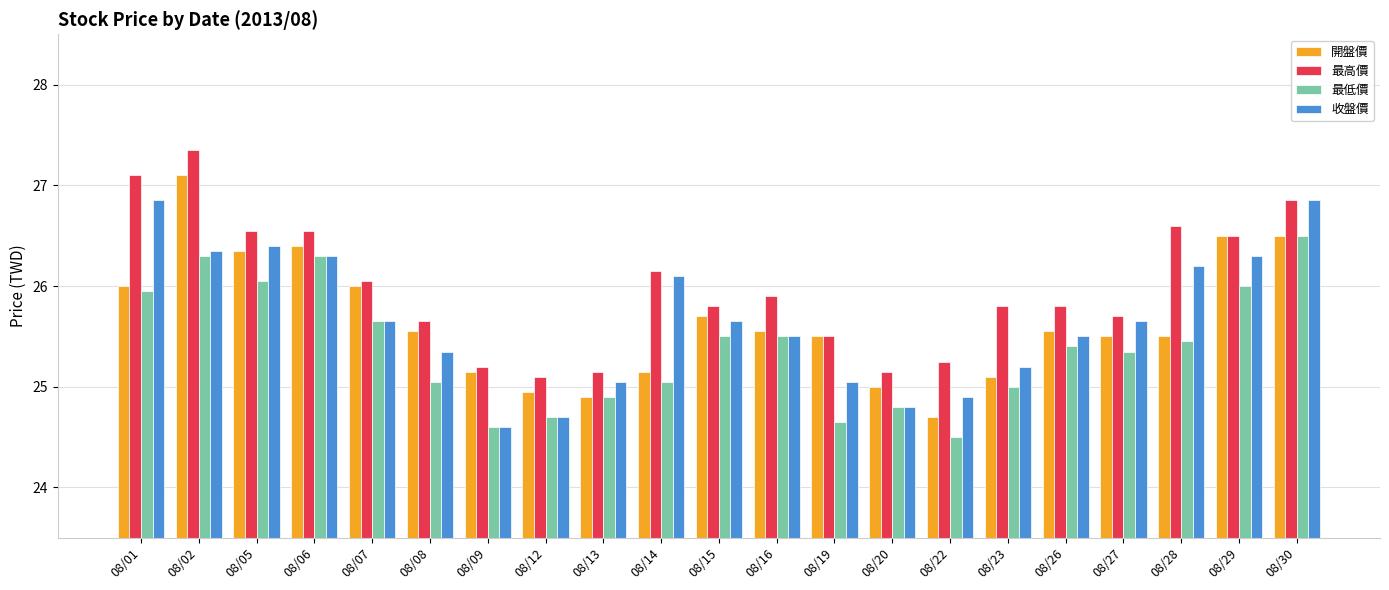

Which series changed the most between 08/22 and 08/29?

開盤價